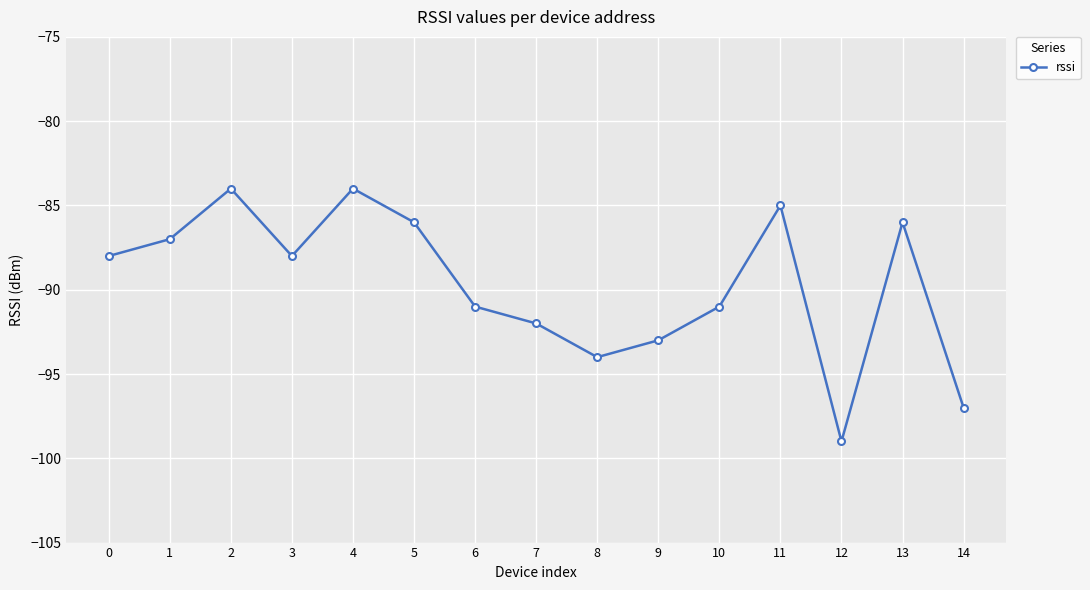

Which label corresponds to the smallest value in the chart?

12